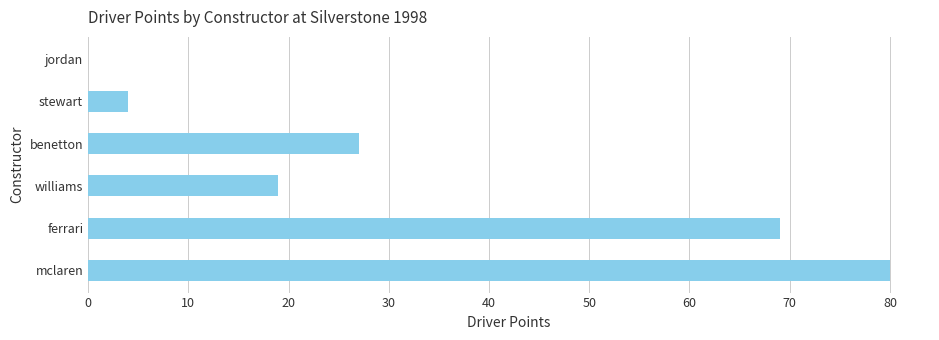

What is the sum of the values at mclaren and jordan?

80